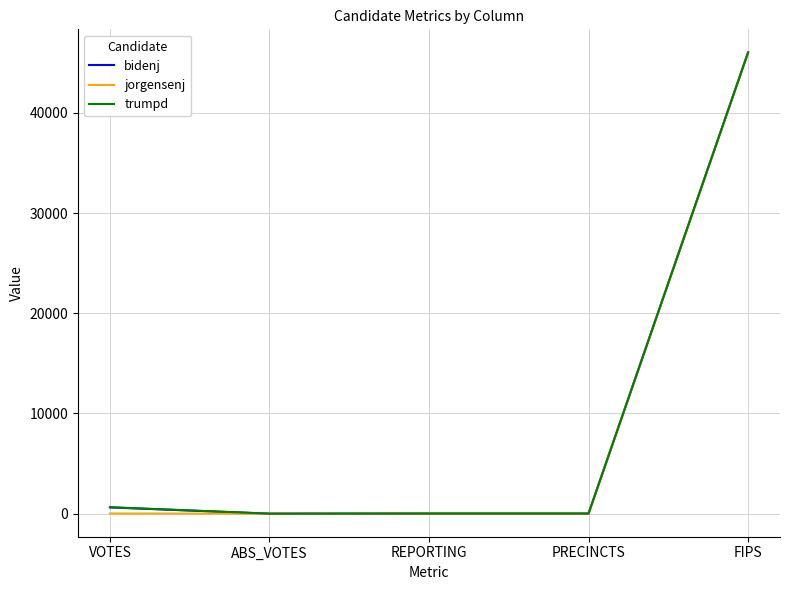

The trumpd series shows 67700 at FIPS. True or false?

False